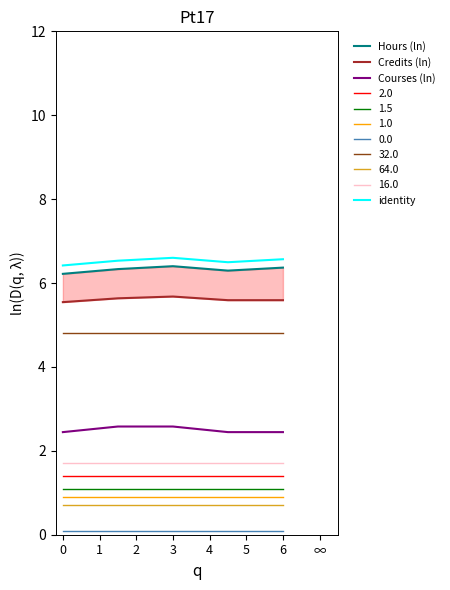

Is the value of 32.0 at 0 greater than the value of 1.5 at 6?

Yes